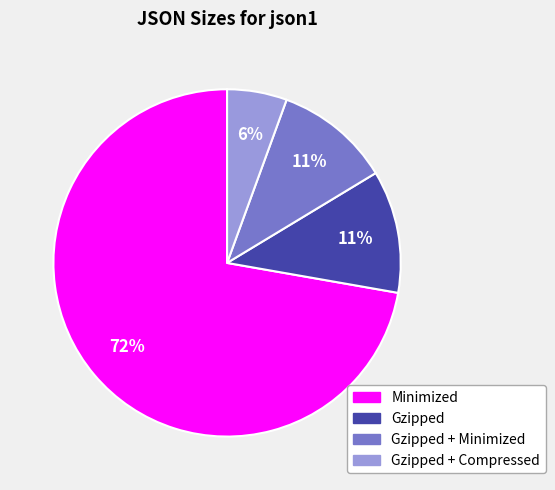

How many slices are in this pie chart?

4